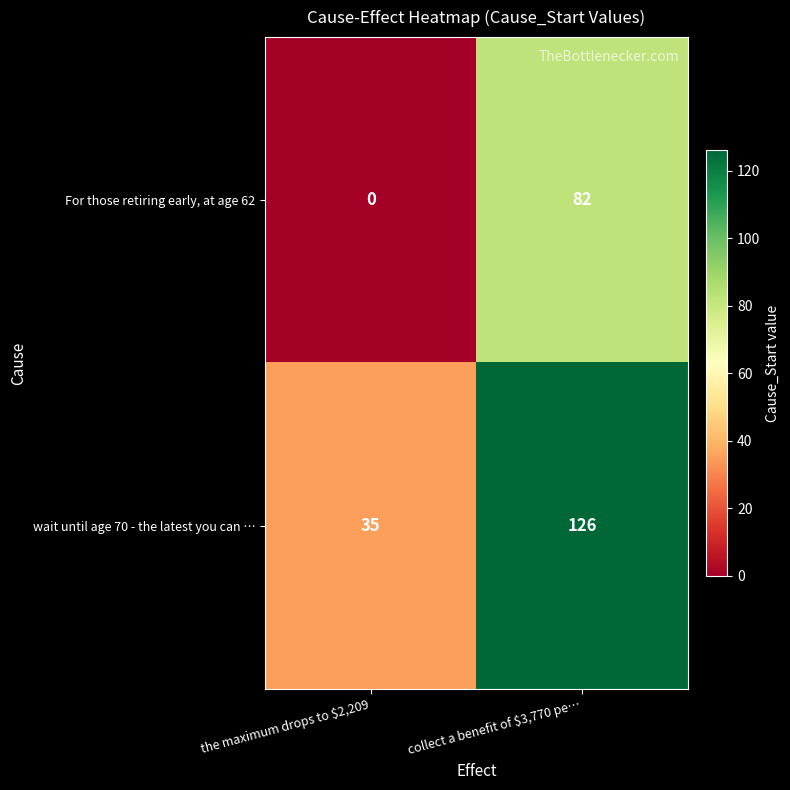

What is the average value of the For those retiring early, at age 62 series?

41